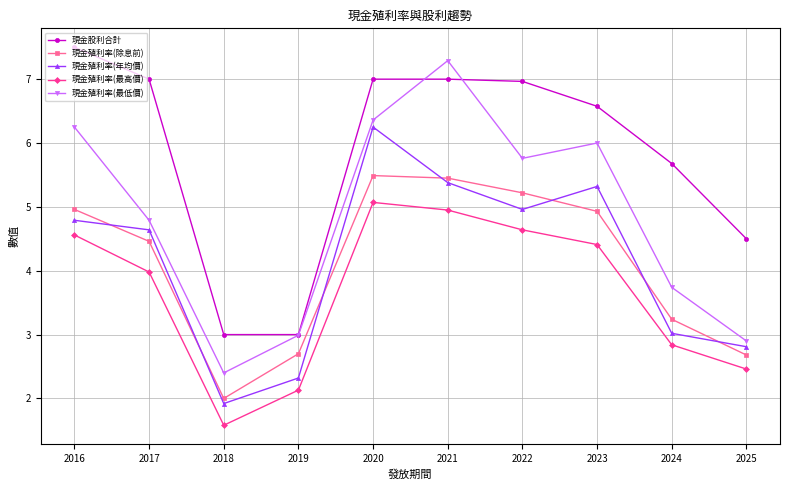

Does the chart have visible grid lines?

Yes